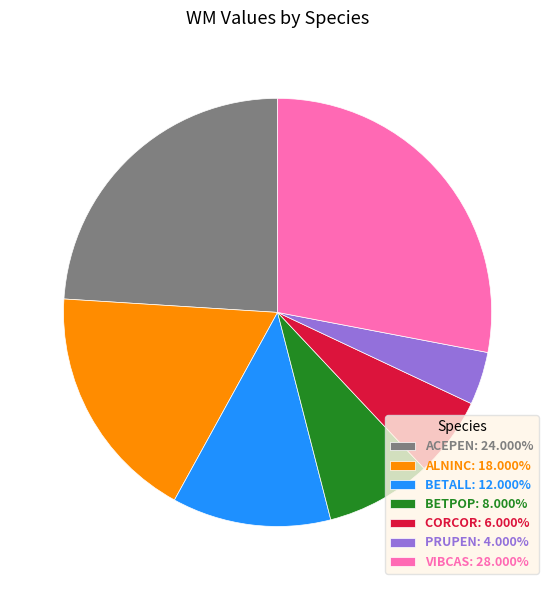

Is it true that ACEPEN is 24% of the pie?

True